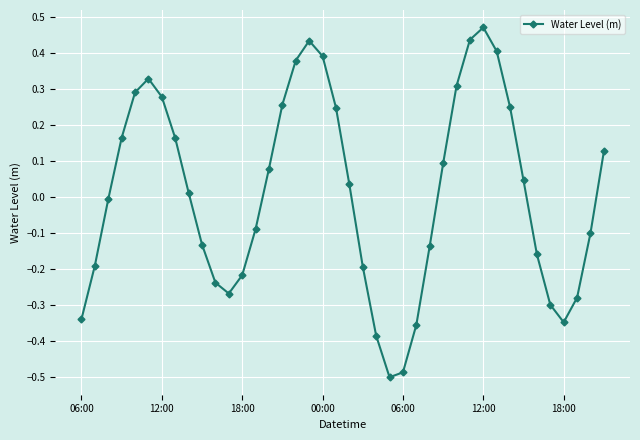

What is the difference between the second highest and minimum values?

0.9